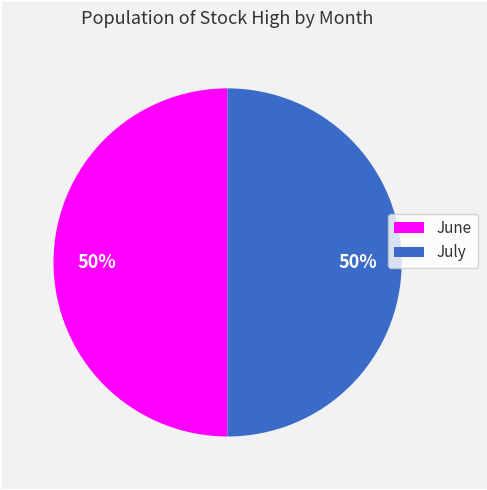

To the nearest percent, what is the average slice percentage?

50%